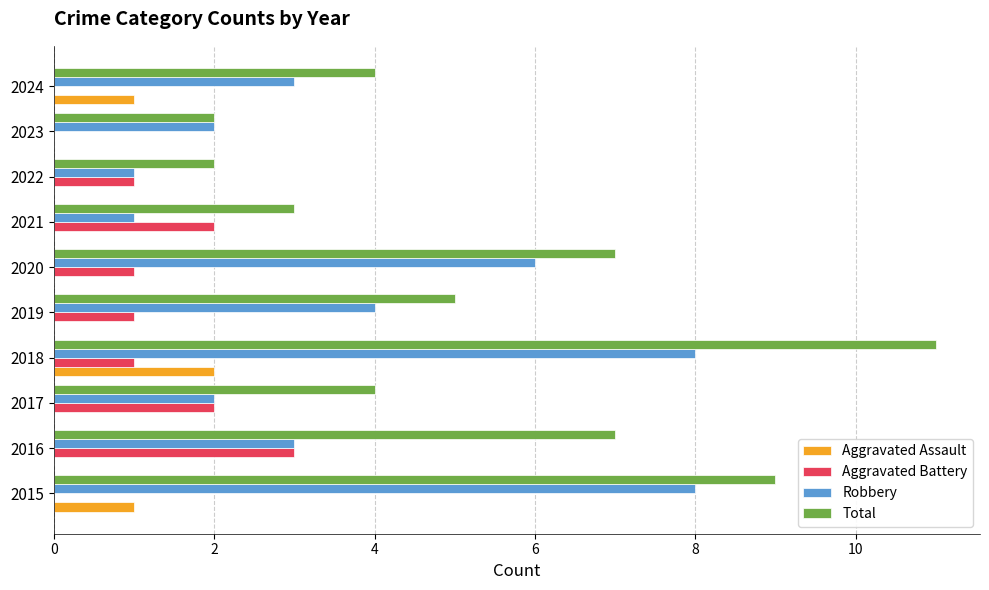

What are all the series names shown in the legend?

Aggravated Assault, Aggravated Battery, Robbery, Total